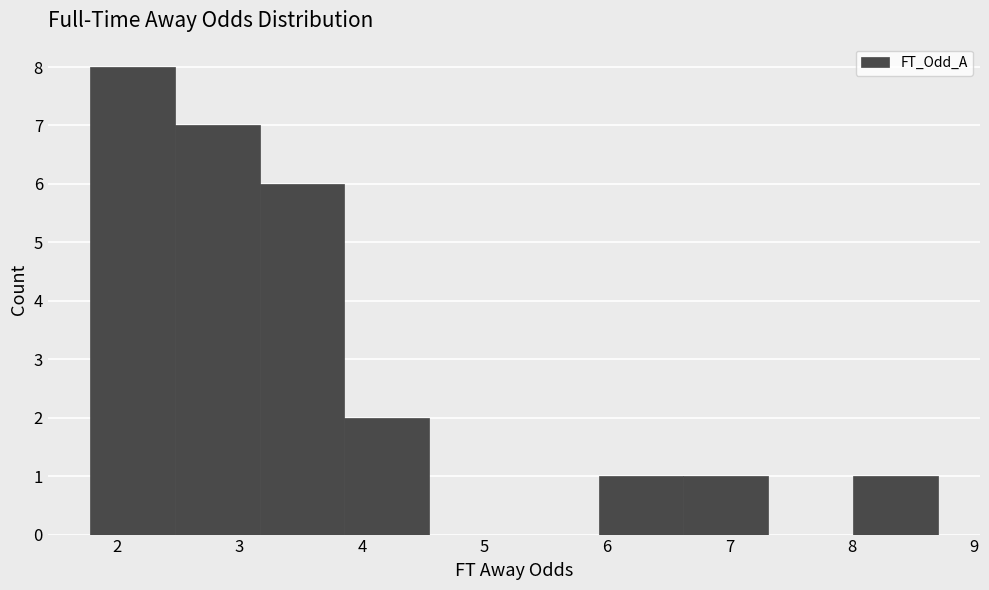

Over which range of the x-axis is the bar tallest?

1.8 to 2.5